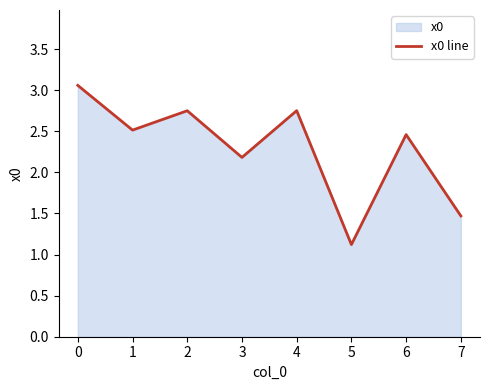

What is the sum of the values at 0 and 2?

5.8